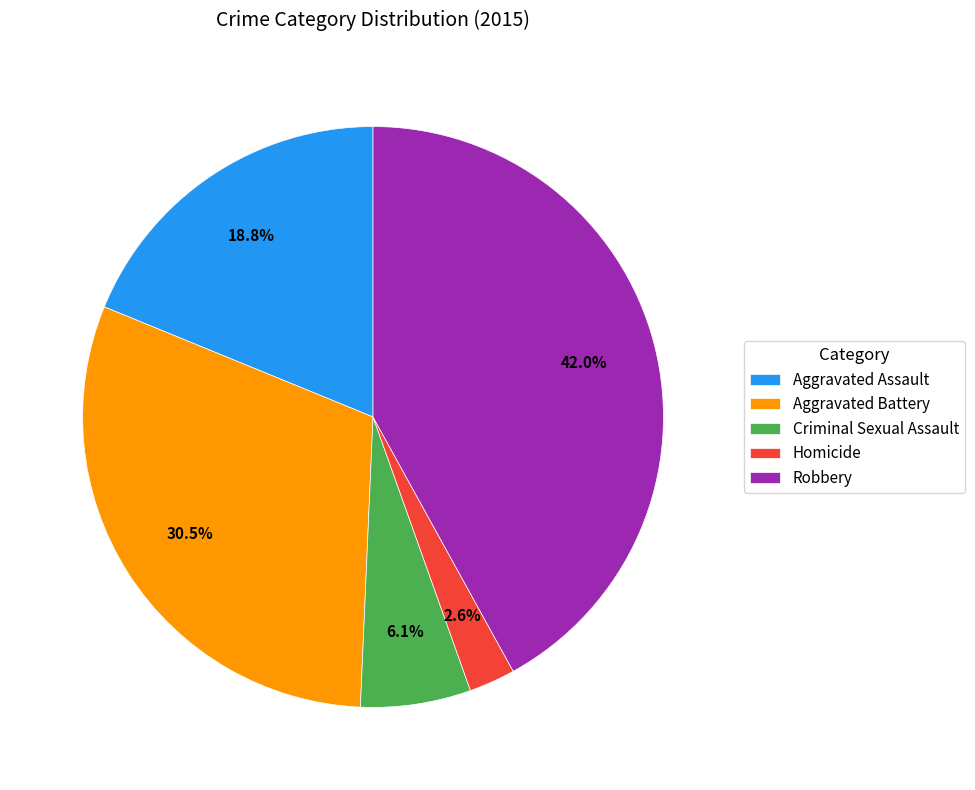

Is it true that Aggravated Battery is 20% of the pie?

False